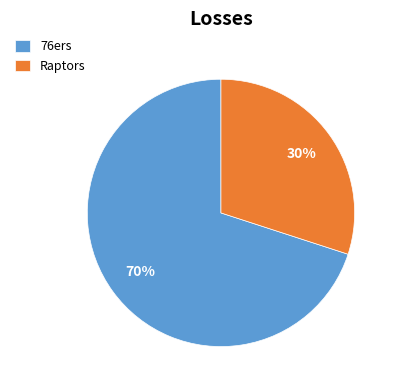

Between 76ers and Raptors, which is larger?

76ers